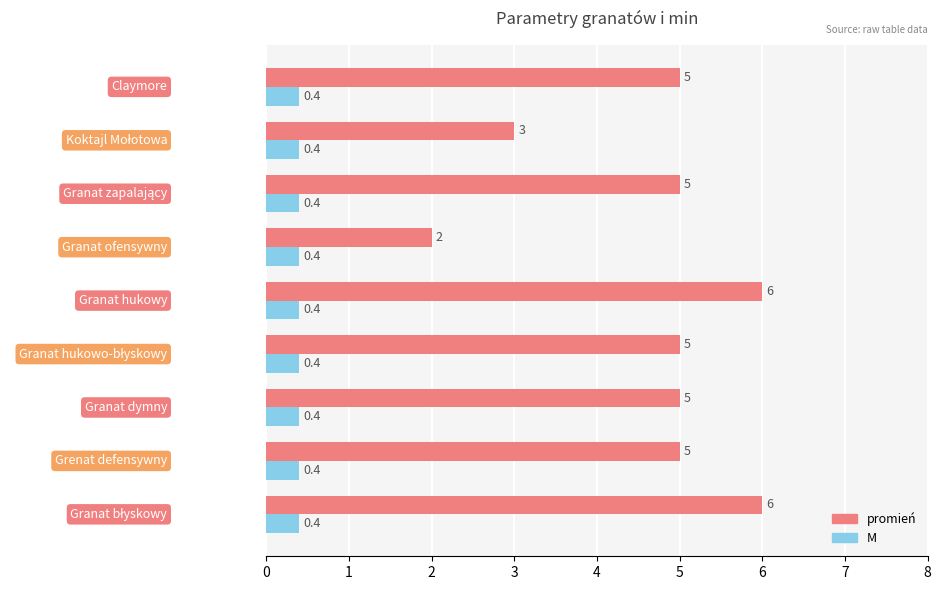

Which series has the widest spread of values?

promień